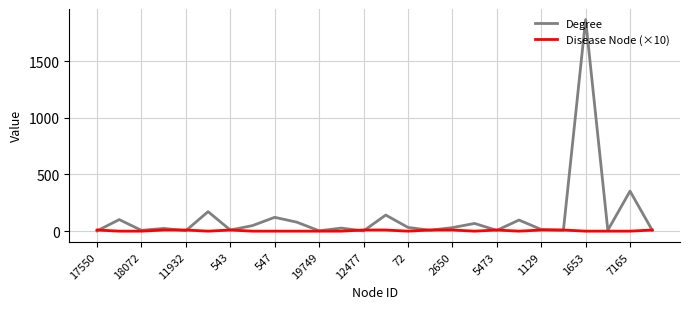

Which series has the widest spread of values?

Degree